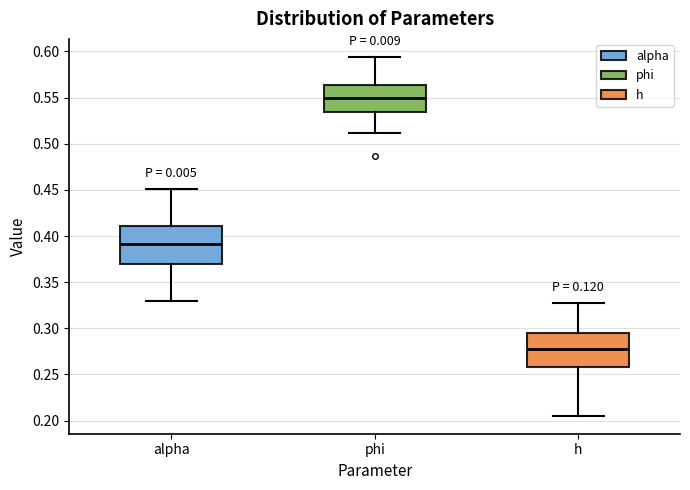

Reading left to right, transcribe this box plot: for each box, give where its median line is, the range the box spans, and where its two whiskers end, as read against the y-axis. The values are not printed on the chart, so give them approximately, as read against the axis.

alpha: median 0.390, box 0.370 to 0.410, whiskers 0.330 to 0.450
phi: median 0.550, box 0.535 to 0.565, whiskers 0.510 to 0.595
h: median 0.280, box 0.260 to 0.295, whiskers 0.205 to 0.325